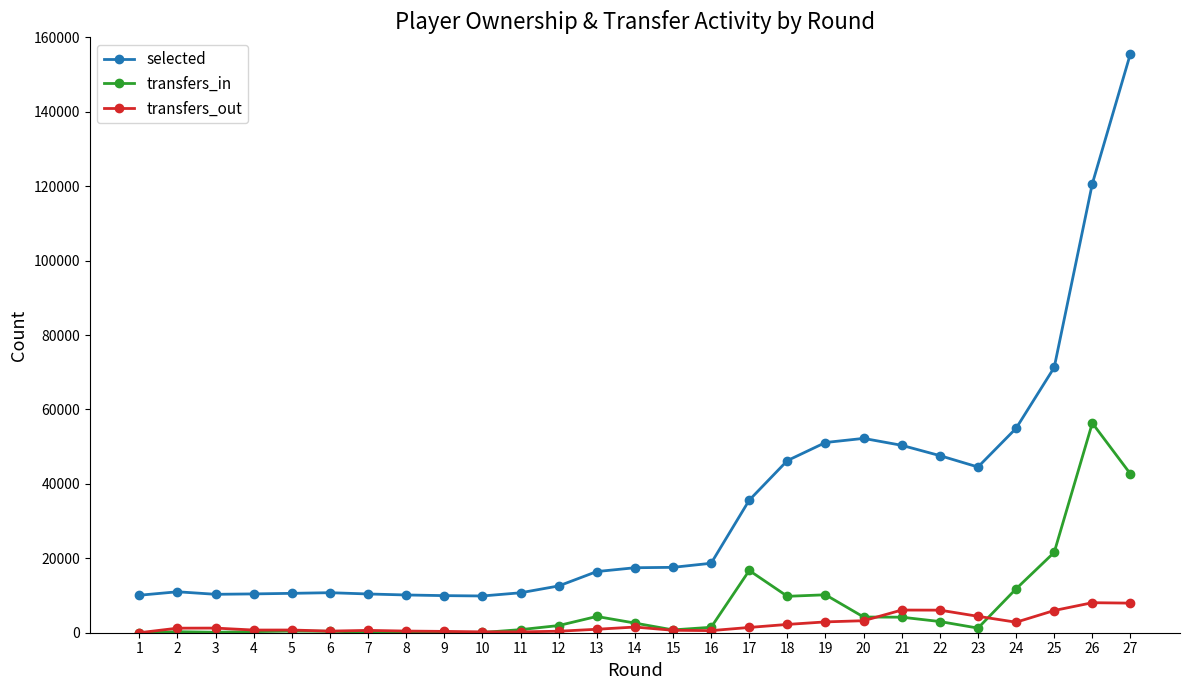

Between 12 and 25, which series saw the biggest shift?

selected